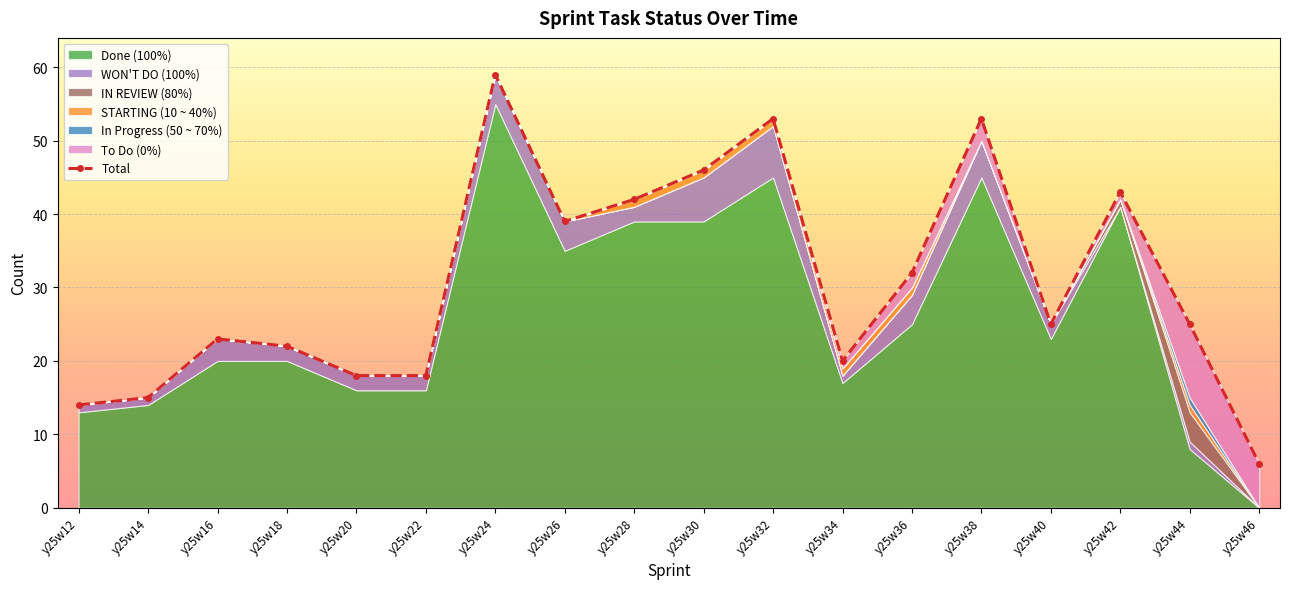

Reading left to right, transcribe all the data shown in this chart.

14	15	23	22	18	18	59	39	42	46	53	20	32	53	25	43	25	6